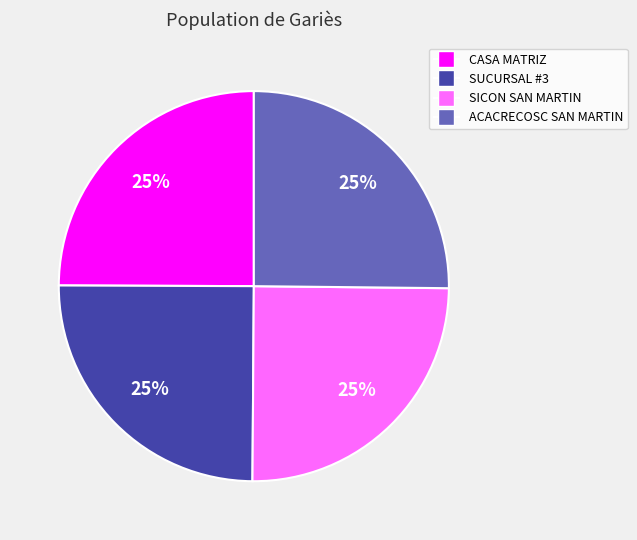

Is there any slice that represents more than half of the pie?

No